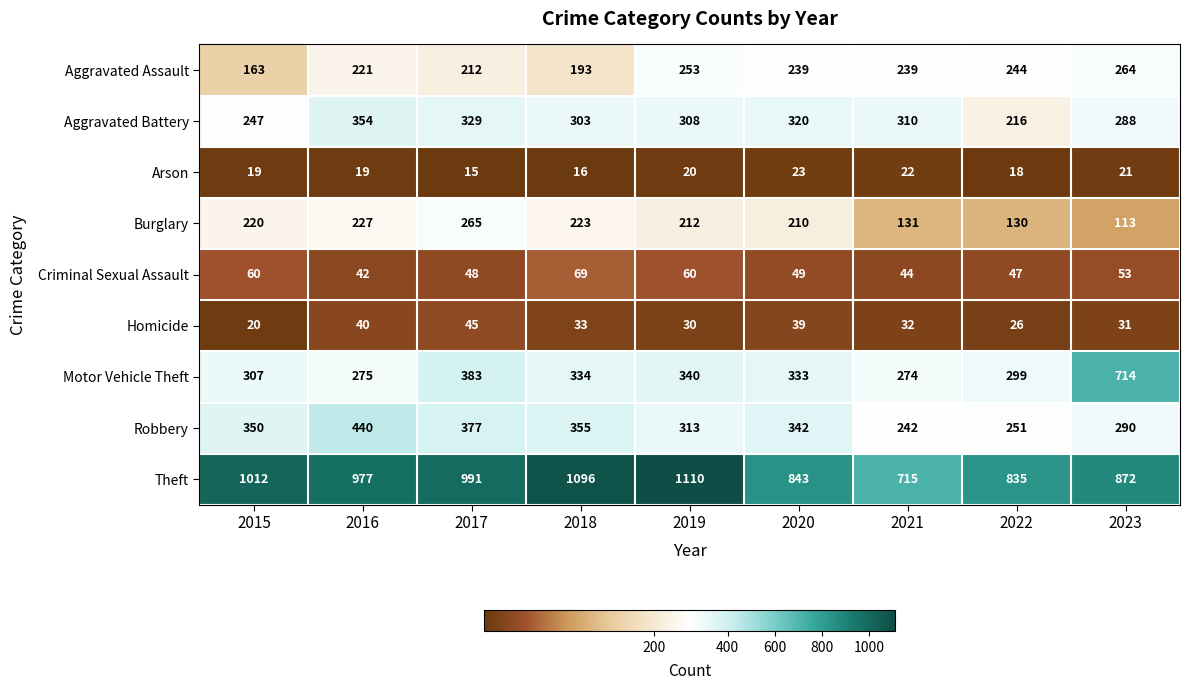

What is the approximate value of Aggravated Assault at 2023, to the nearest 10?

260